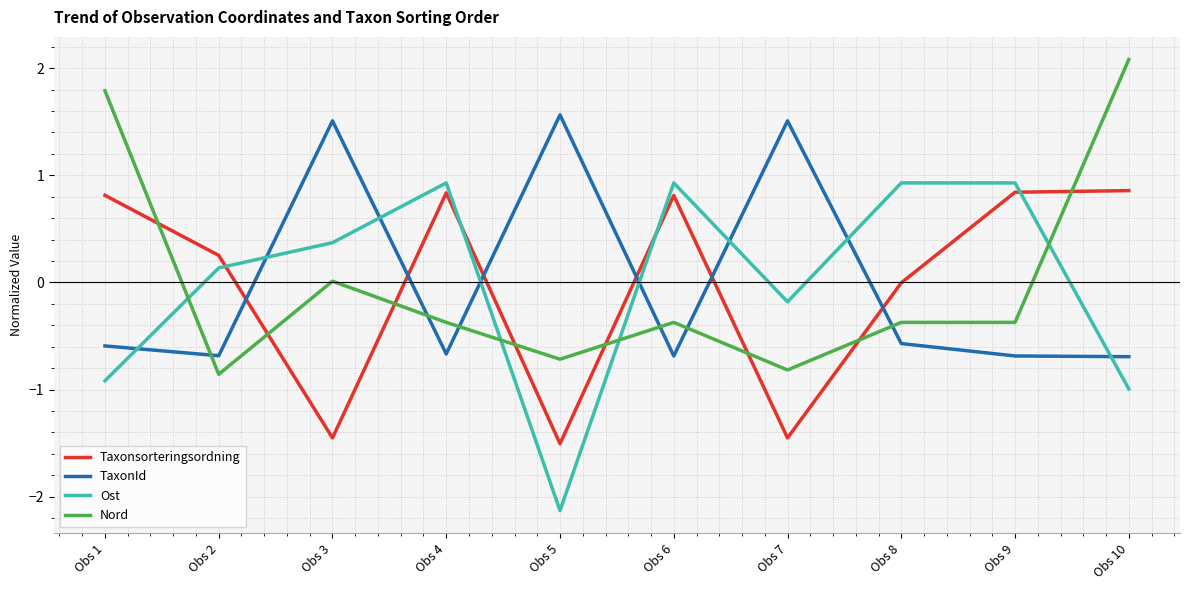

Is the value of Taxonsorteringsordning at Obs 7 greater than the value of Nord at Obs 5?

No